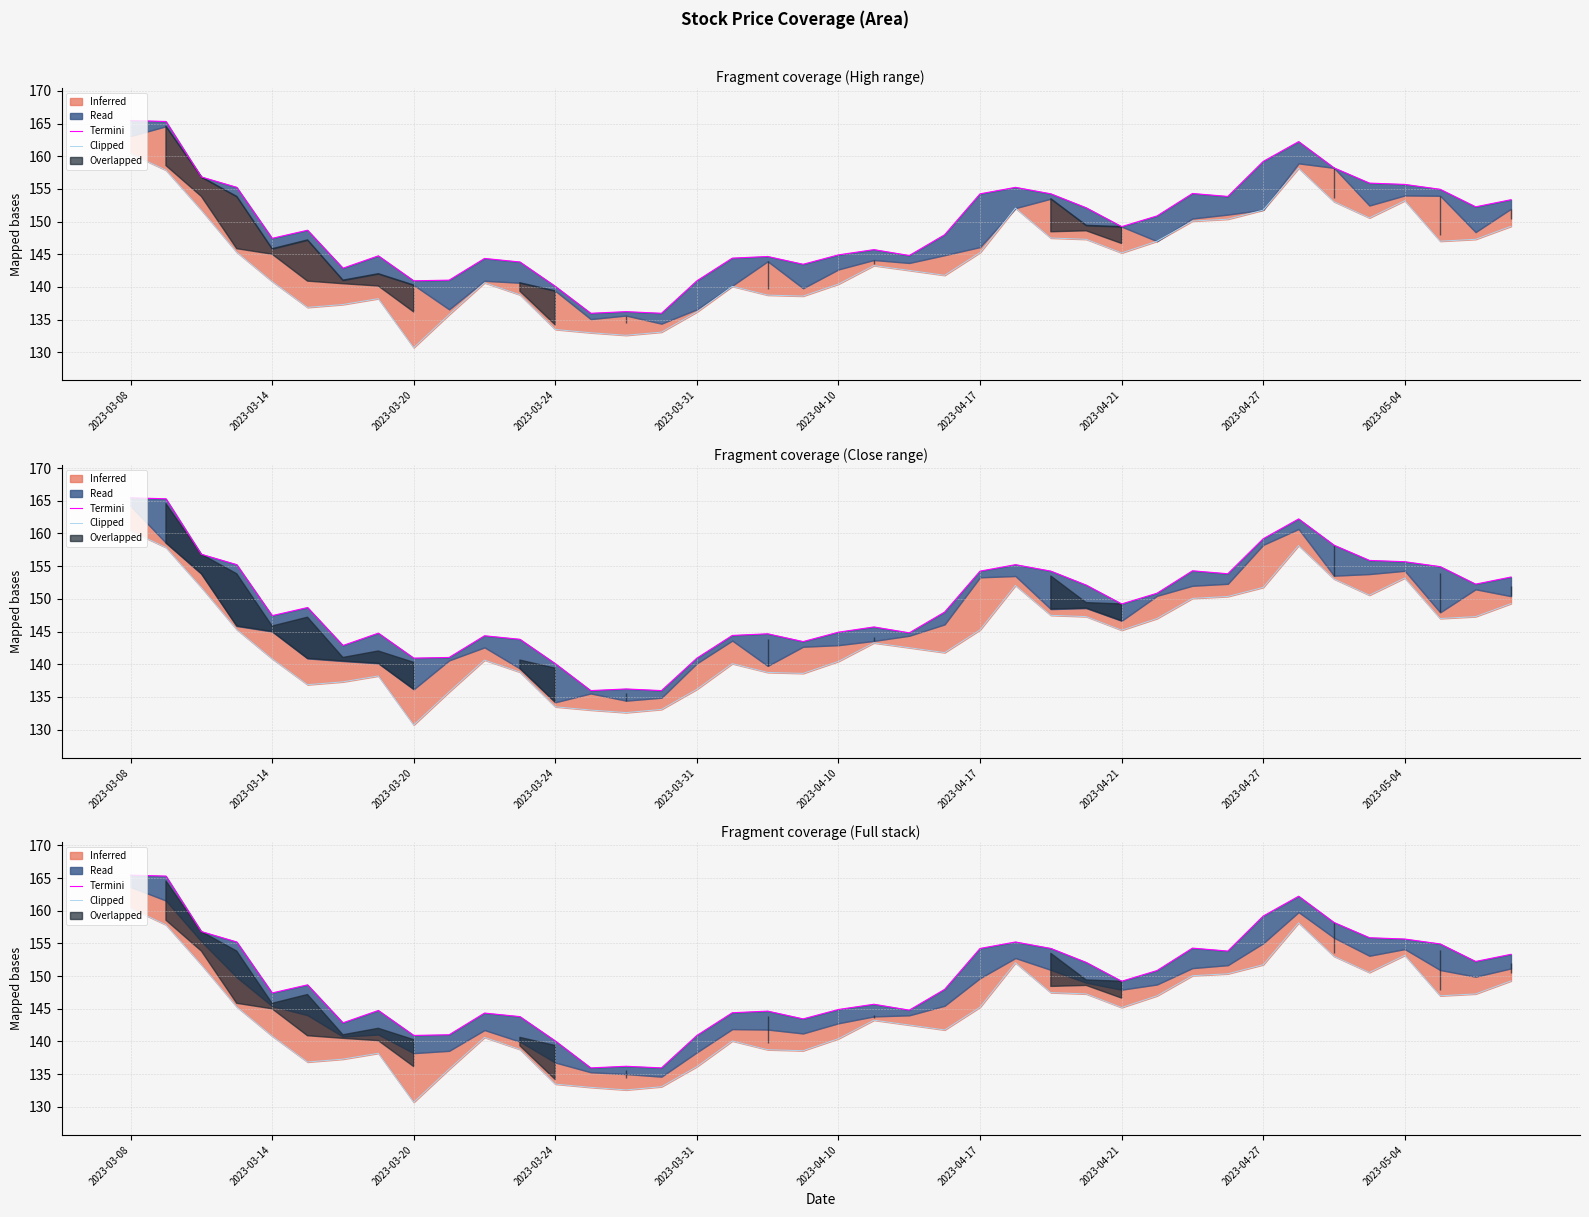

True or false: Termini has a value of 154.2 at 2023-04-17.

True